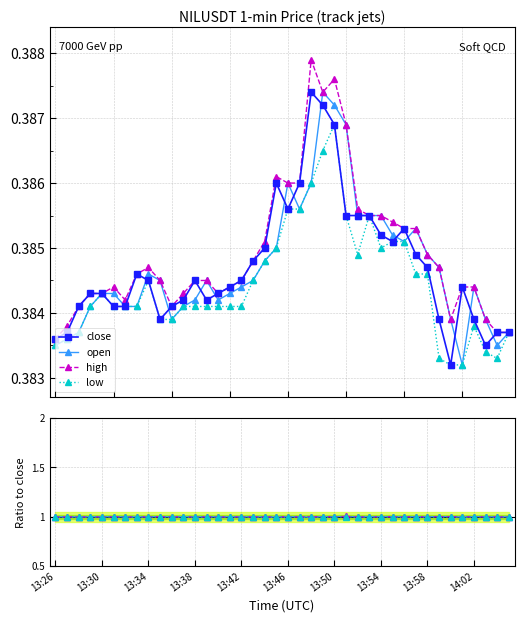

Which series has the largest range (max minus min)?

high